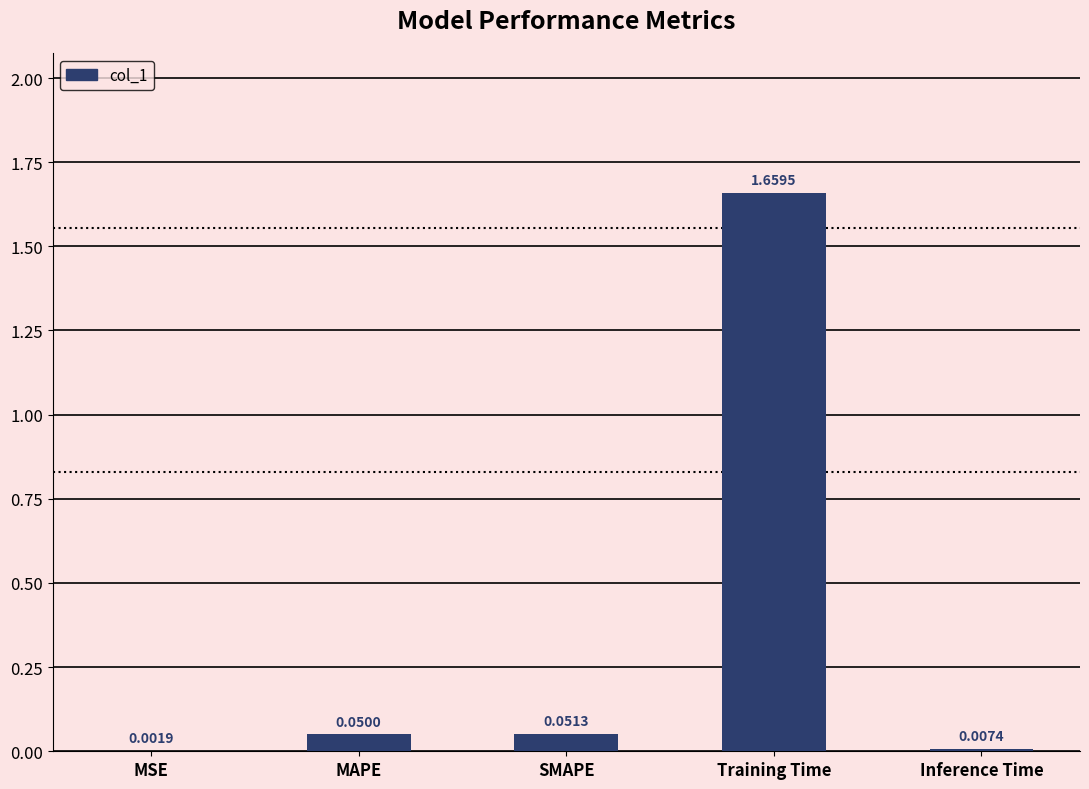

Which label corresponds to the largest value in the chart?

Training Time